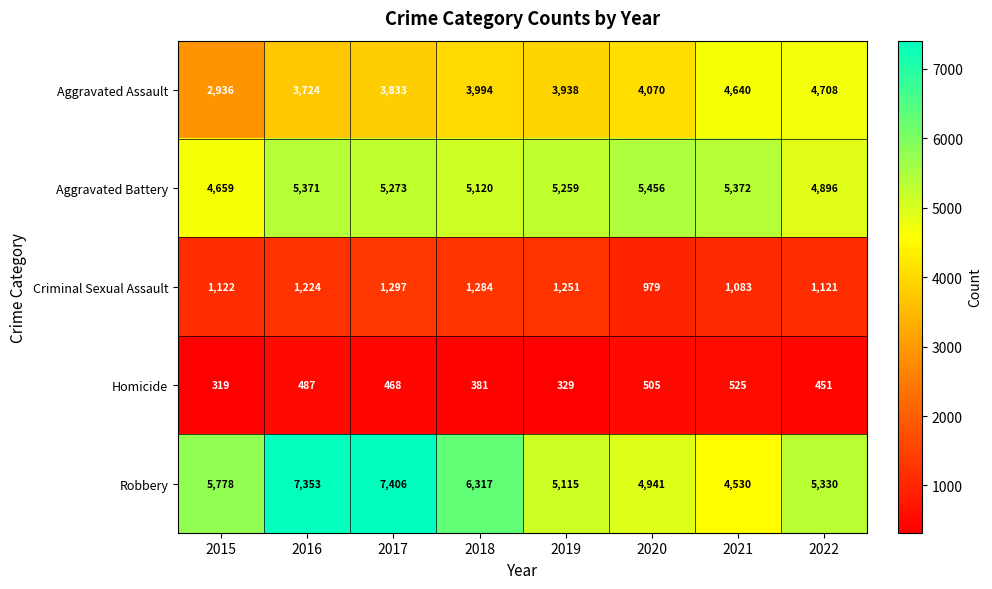

How many values in the Homicide series are below 468?

4